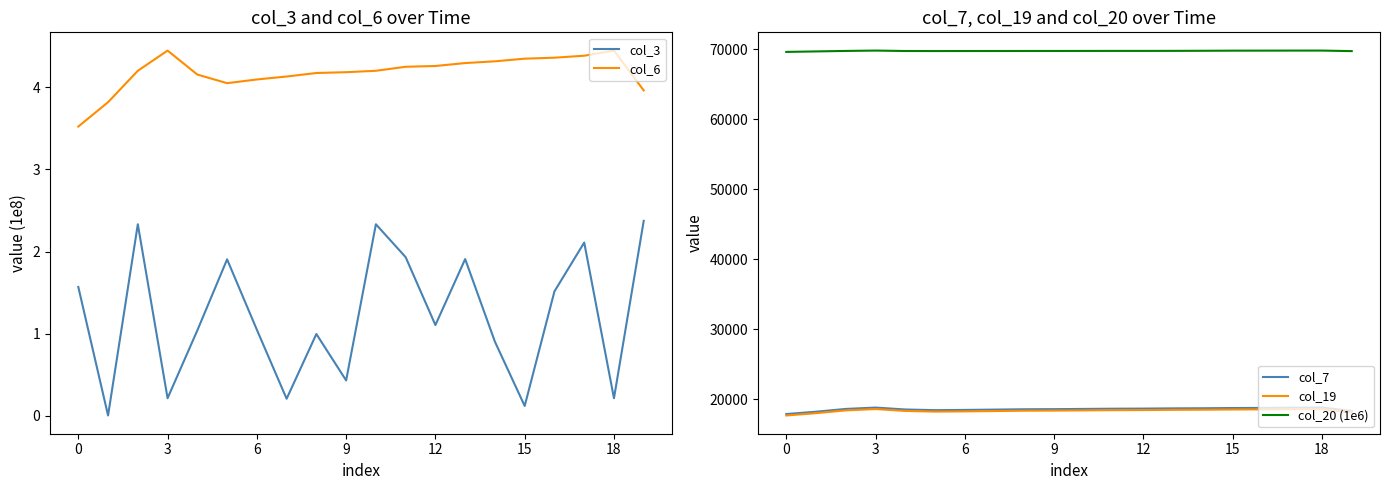

The value of col_7 at 6 is 25792.3. True or false?

False